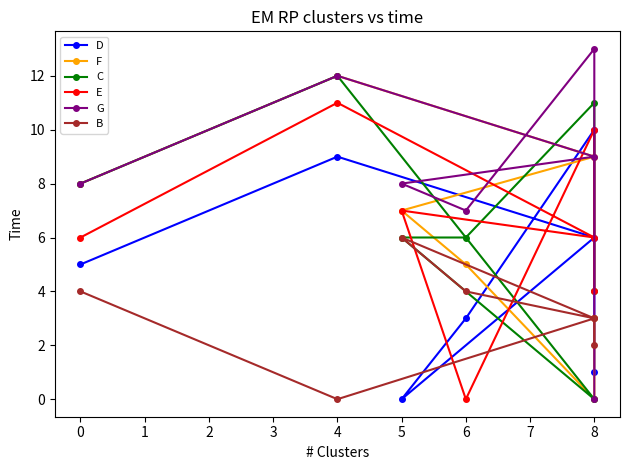

How many intersections are there between D and C?

2